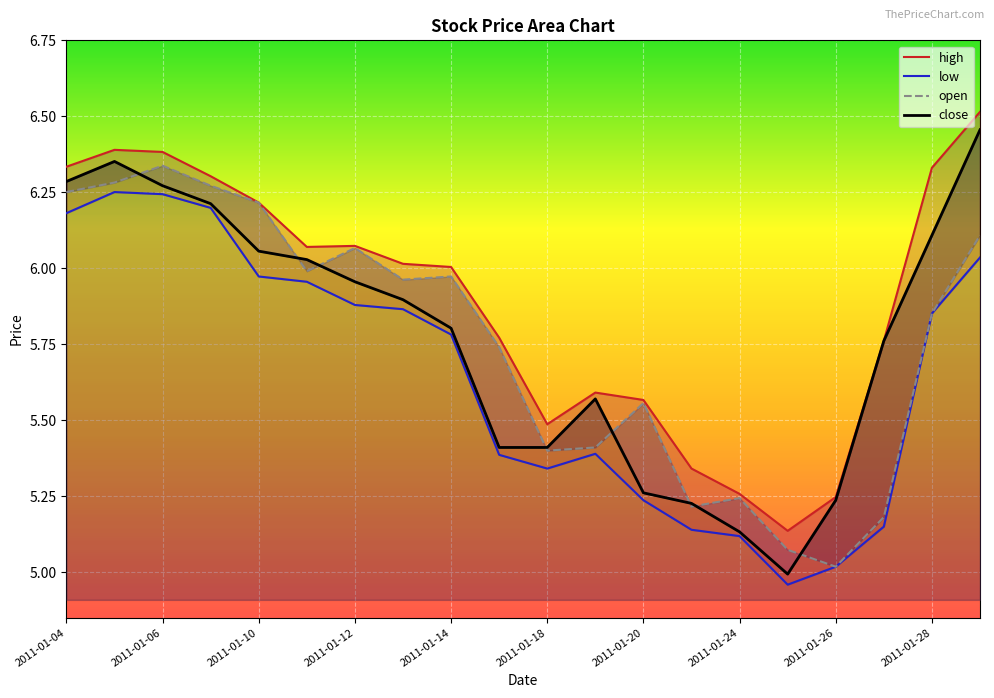

True or false: low and open cross at least once.

False